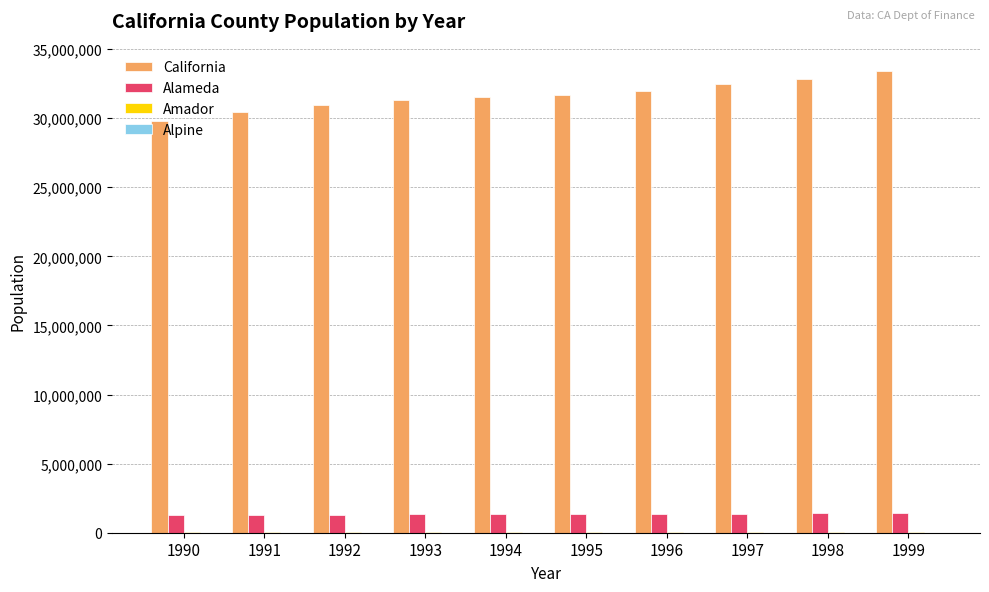

What is the spread (max minus min) of values at 1997?

32451552